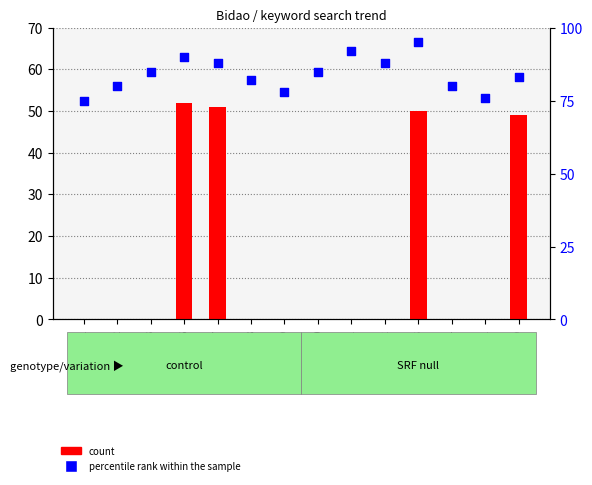

At which category is the sum across all series the highest?

2015/01/23